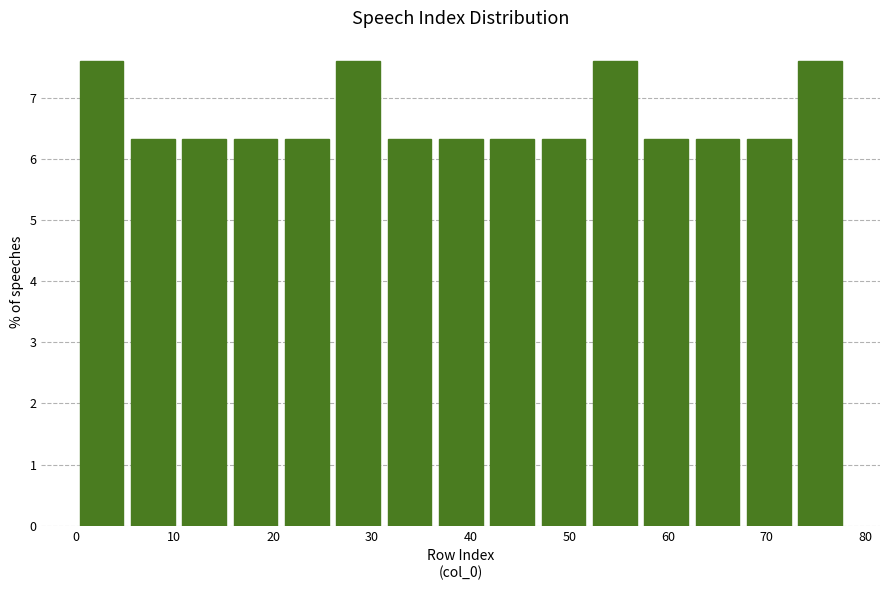

Reading left to right, list every bar in this chart as the range it spans on the x-axis followed by its height. Neither the bar edges nor the heights are printed on the chart, so give them approximately, as read against the axes.

0.0 to 5.2: 7.6
5.2 to 10.4: 6.3
10.4 to 15.6: 6.3
15.6 to 20.8: 6.3
20.8 to 26.0: 6.3
26.0 to 31.2: 7.6
31.2 to 36.4: 6.3
36.4 to 41.6: 6.3
41.6 to 46.8: 6.3
46.8 to 52.0: 6.3
52.0 to 57.2: 7.6
57.2 to 62.4: 6.3
62.4 to 67.6: 6.3
67.6 to 72.8: 6.3
72.8 to 78.0: 7.6